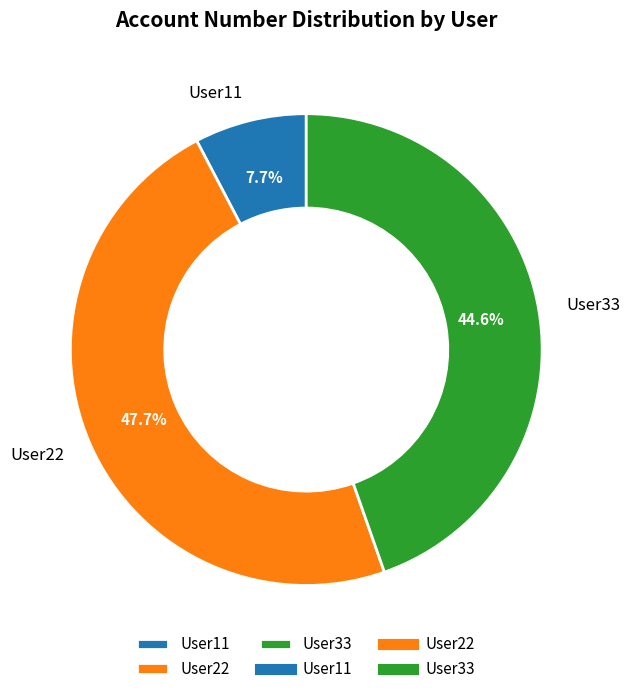

To the nearest percent, what portion does User33 represent?

45%